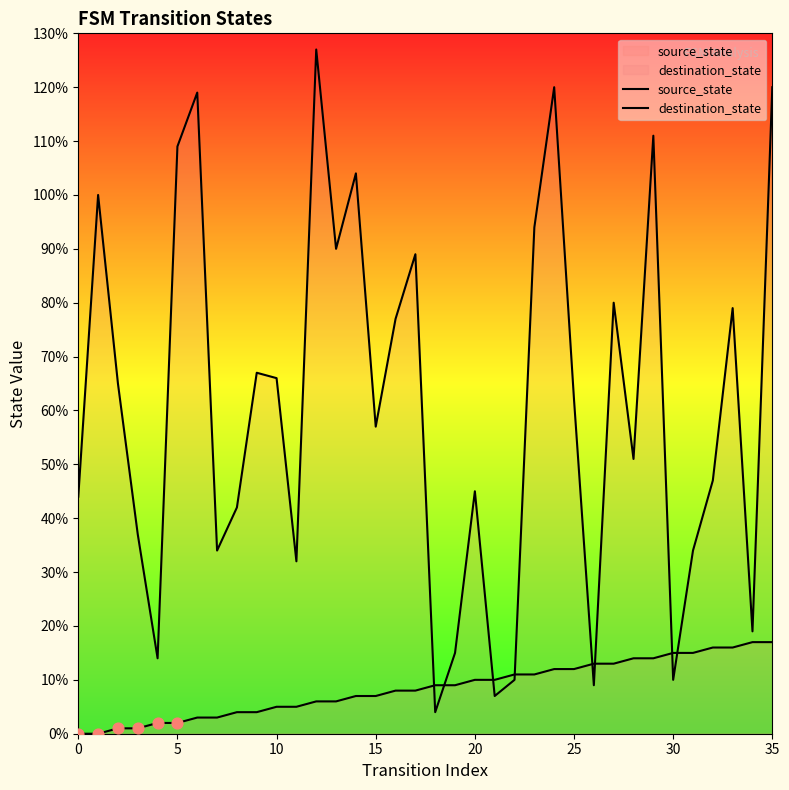

Which series reaches the minimum Y coordinate?

source_state